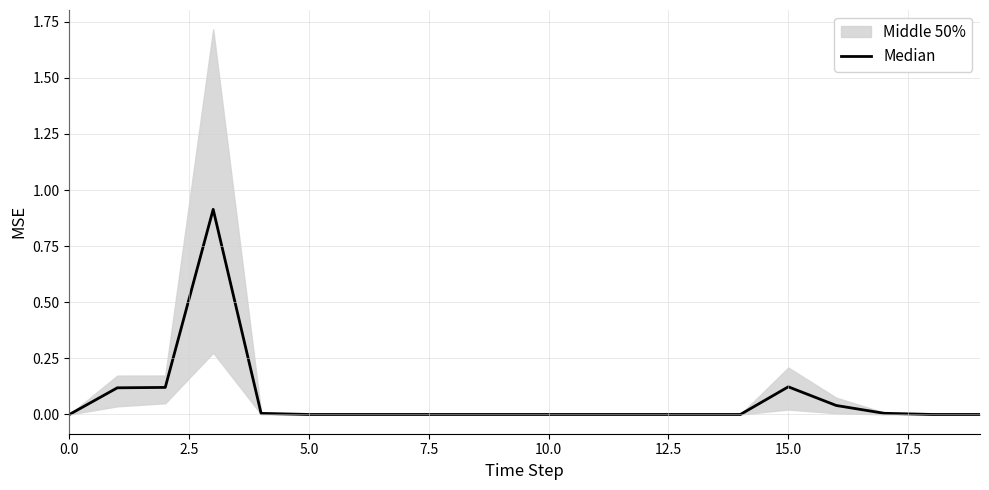

Is it true that the value at 2.5 is 0.2?

False